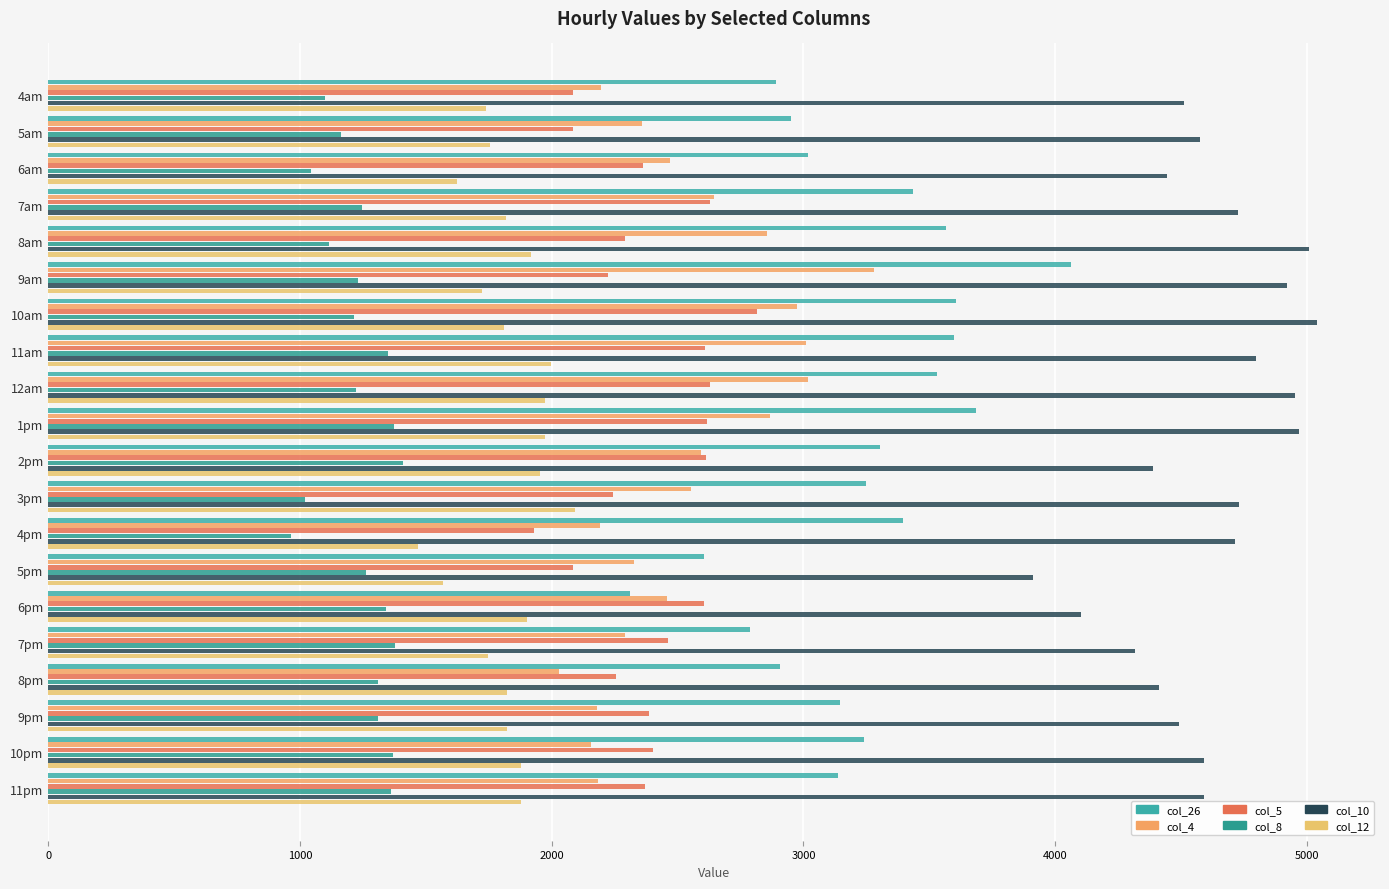

Which series has the largest total across all categories?

col_10